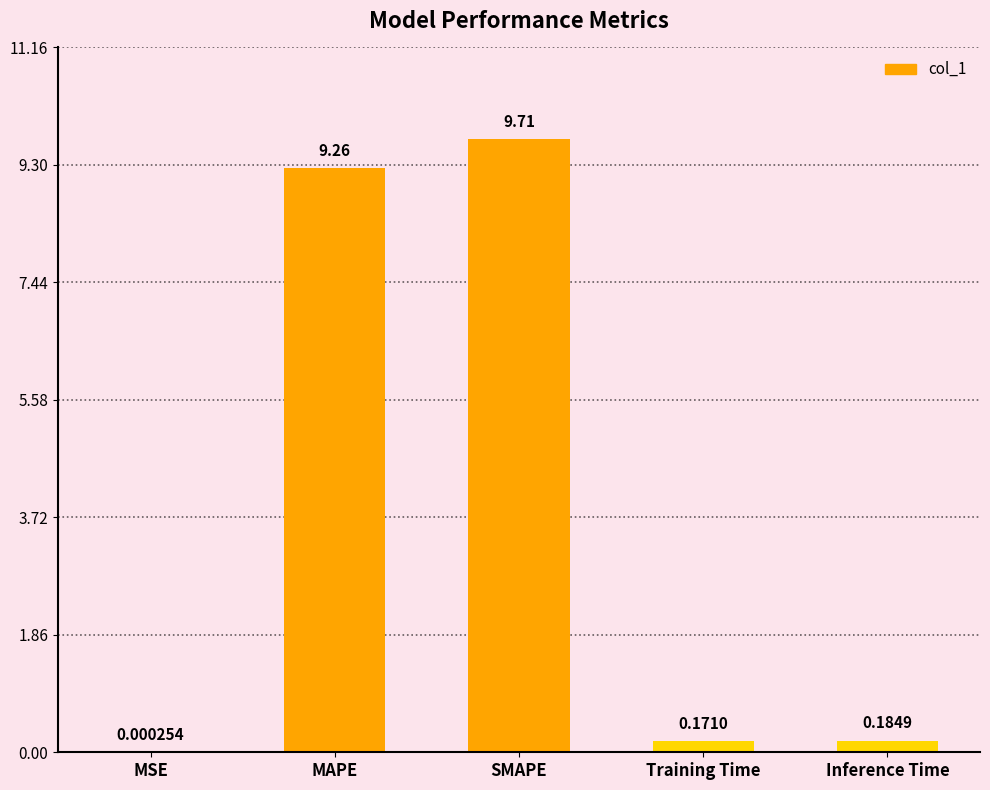

What is the ratio of the value at SMAPE to the value at MAPE?

1.0